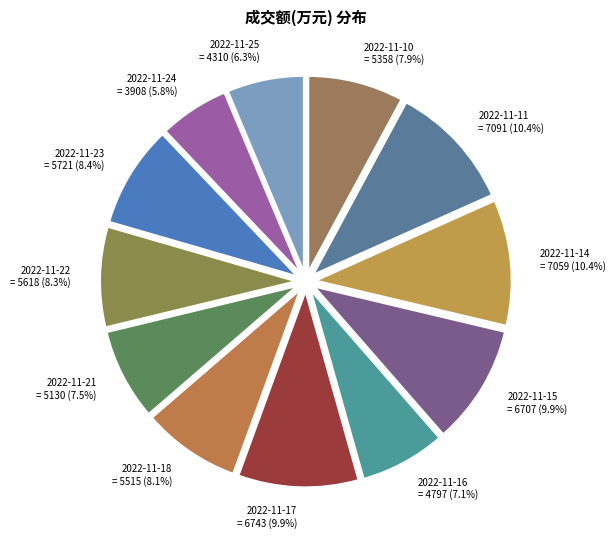

What portion of the pie excludes 2022-11-10?

92.1%